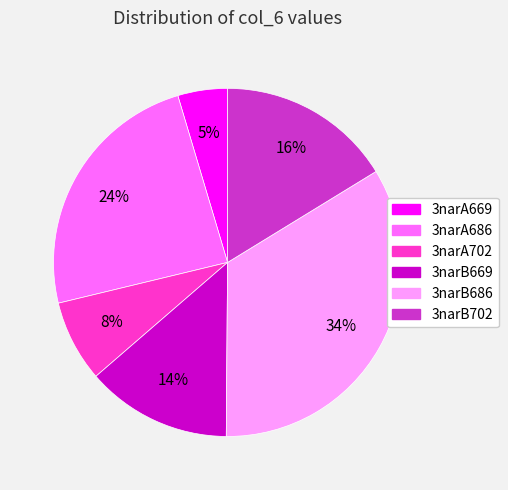

How many segments does this pie chart have?

6